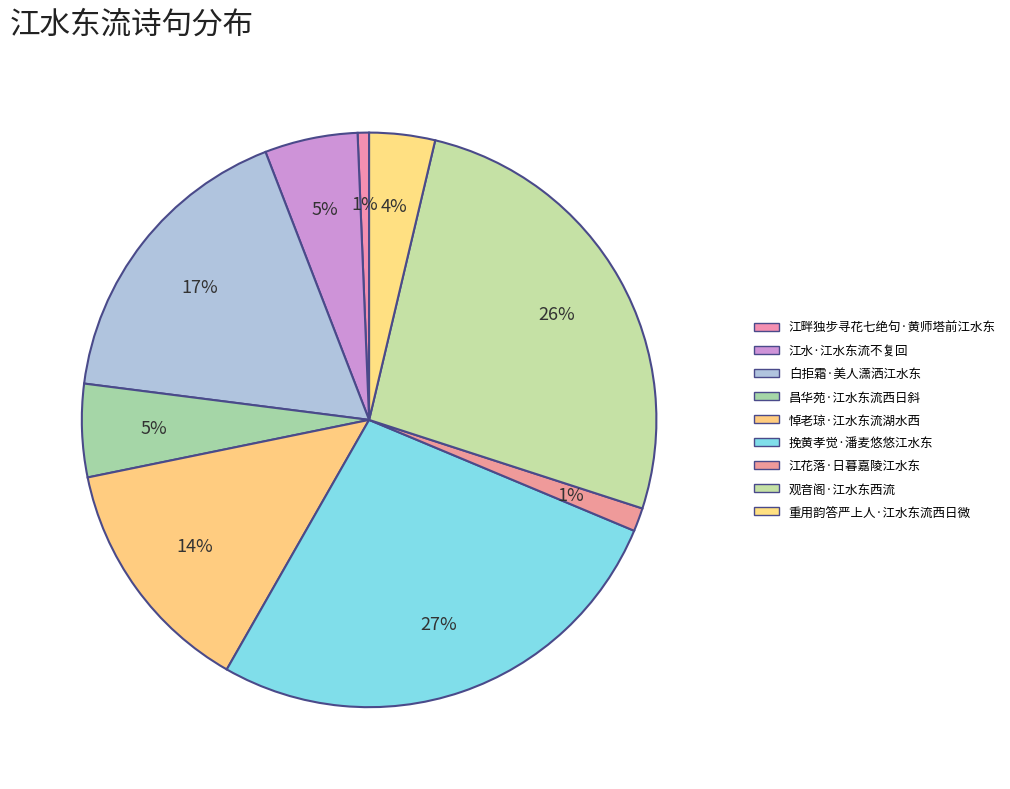

To the nearest percent, what portion does 挽黄孝觉·潘麦悠悠江水东 represent?

27%